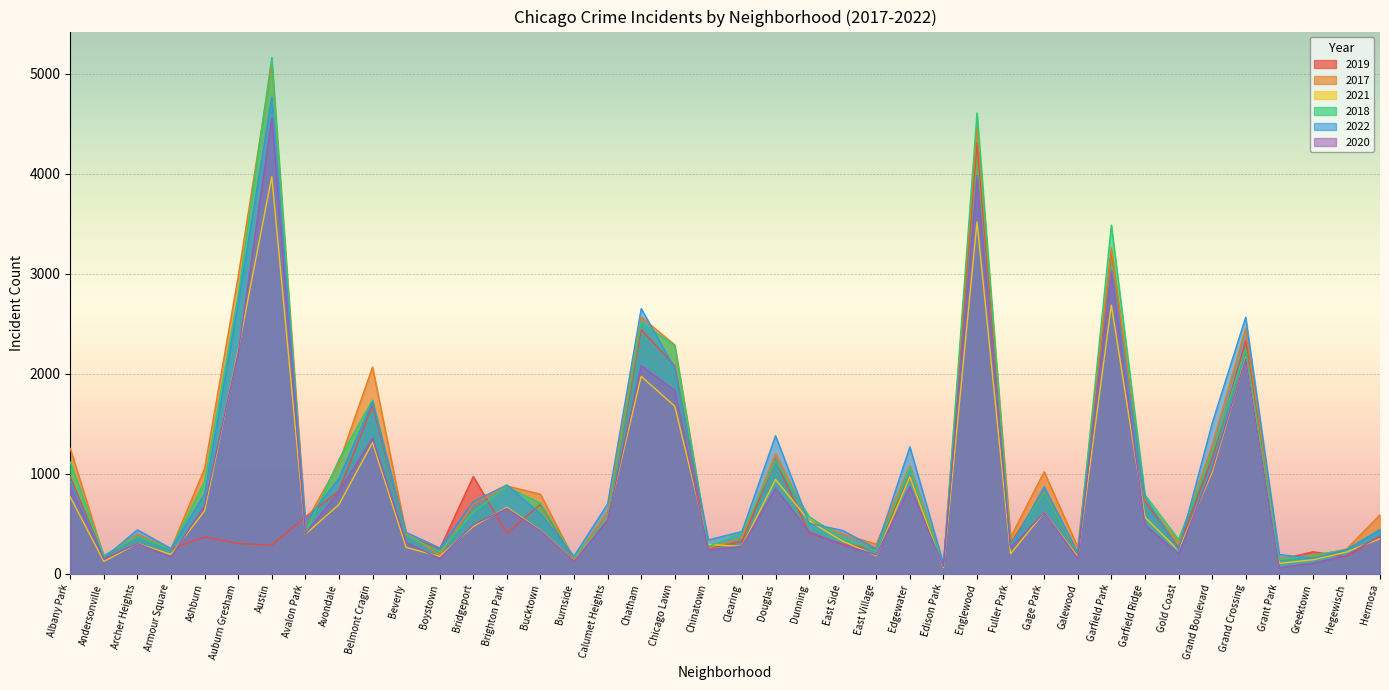

How many categories are shown in the chart?

40